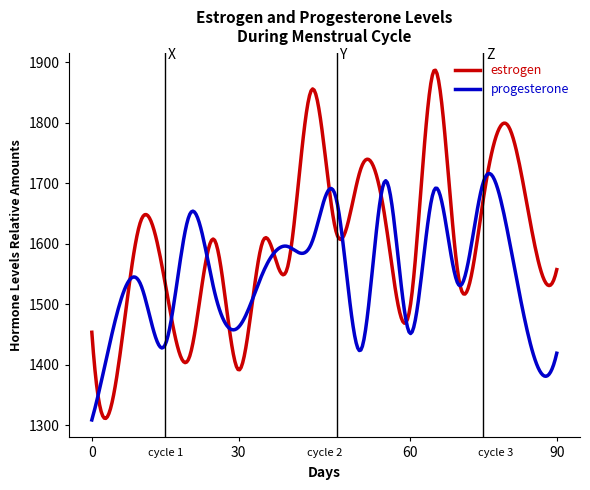

What is the minimum value shown in the chart?

1308.7